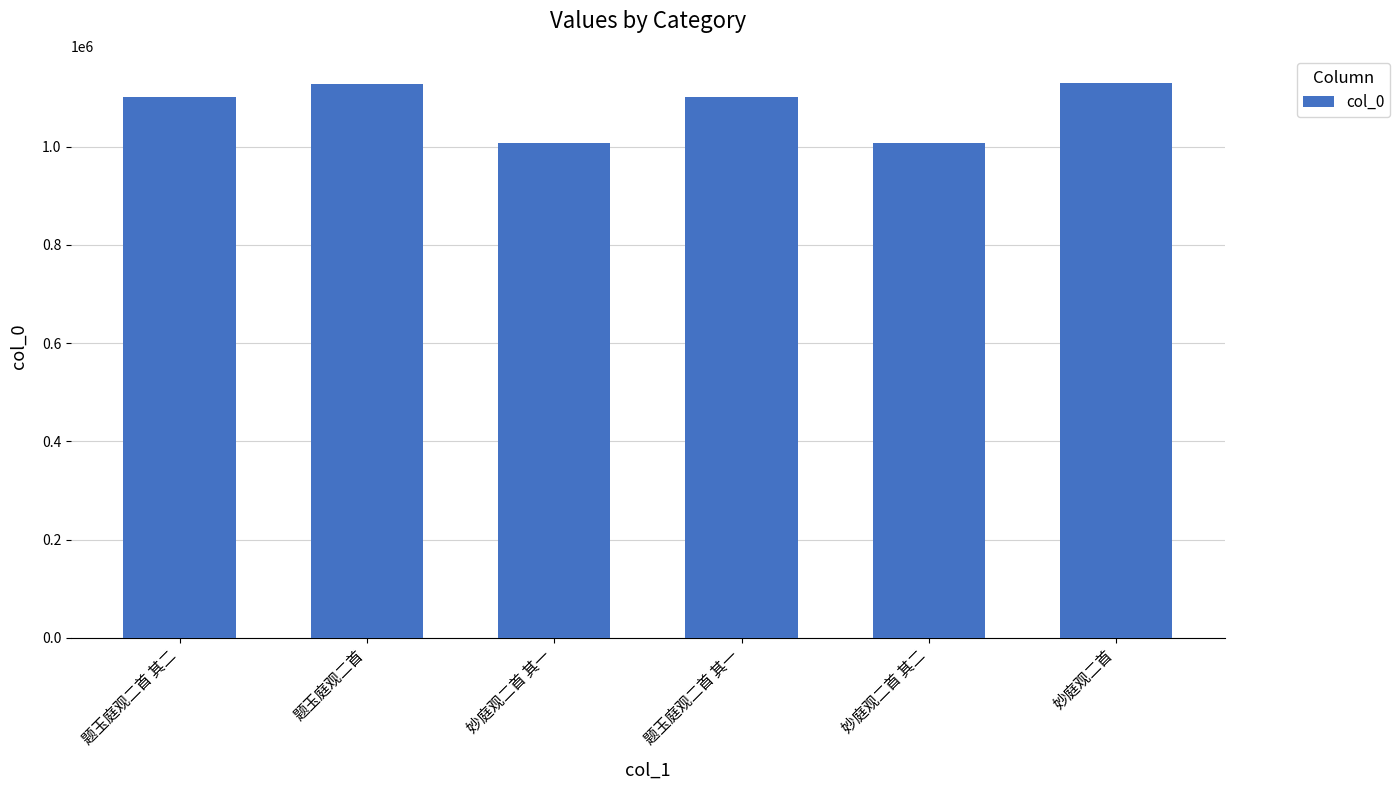

True or false: the data shows 359556 at 妙庭观二首.

False